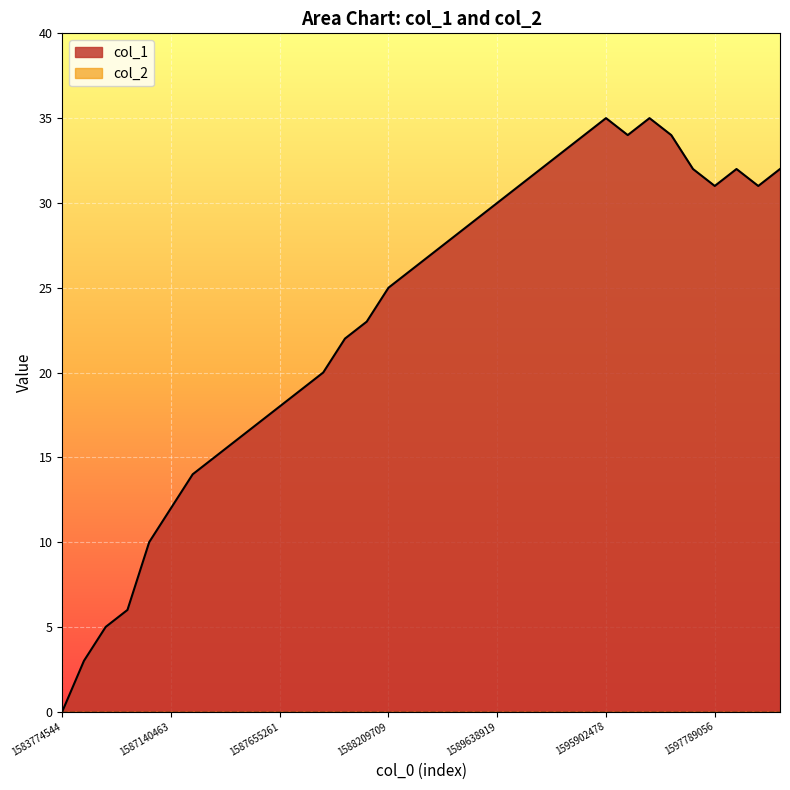

Reading left to right, list all the values displayed in this chart.

1583774544=0	1587122399=3	1587125946=5	1587133229=6	1587136812=10	1587140463=12	1587144161=14	1587147661=15	1587158471=16	1587331221=17	1587655261=18	1588162950=19	1588170162=20	1588195494=22	1588206090=23	1588209709=25	1588440059=26	1588605680=27	1589430096=28	1589502040=29	1589638919=30	1589888528=31	1592064871=32	1593713701=33	1594214085=34	1595902478=35	1597191424=34	1597724162=35	1597771025=34	1597785465=32	1597789056=31	1597922279=32	1597961828=31	1598012228=32